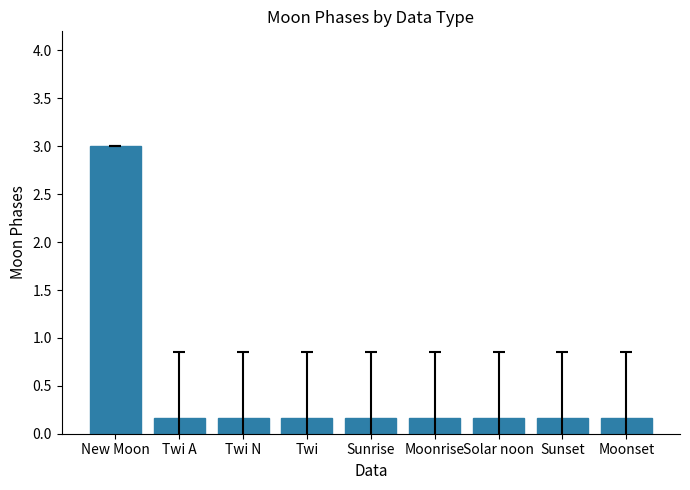

Reading left to right, list all the values displayed in this chart.

3.0	0.2	0.2	0.2	0.2	0.2	0.2	0.2	0.2